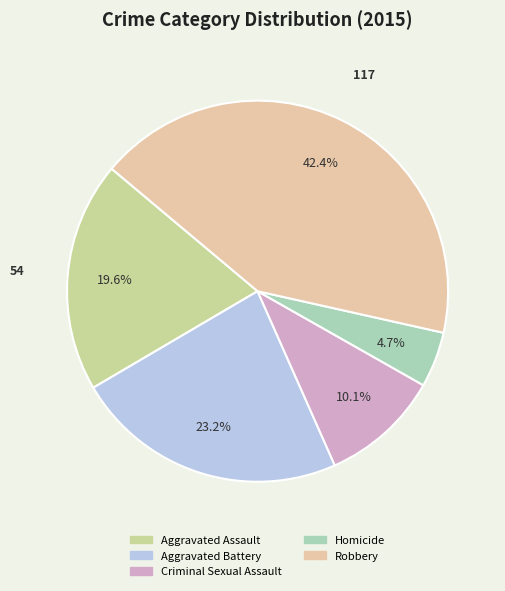

Rank the categories by value from lowest to highest.

Homicide, Criminal Sexual Assault, Aggravated Assault, Aggravated Battery, Robbery